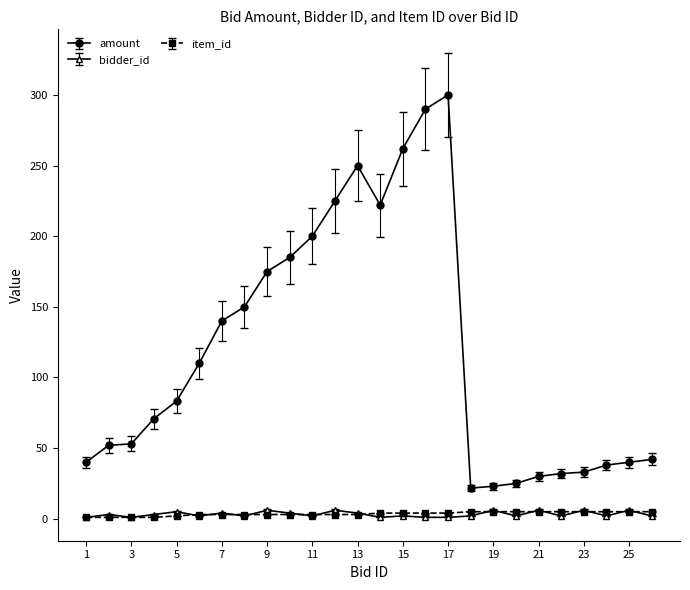

At how many categories does at least one series exceed 235?

4